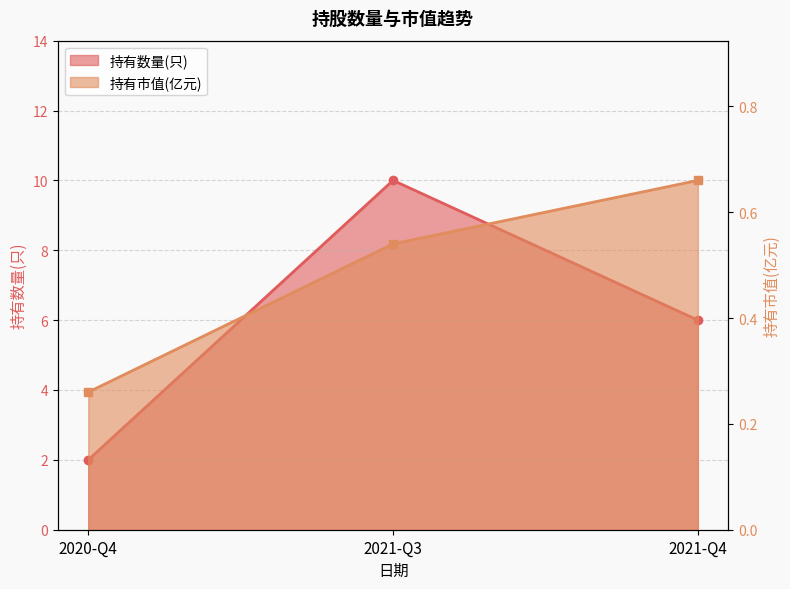

At which label is 持有数量(只) closest to 6?

2021-Q4